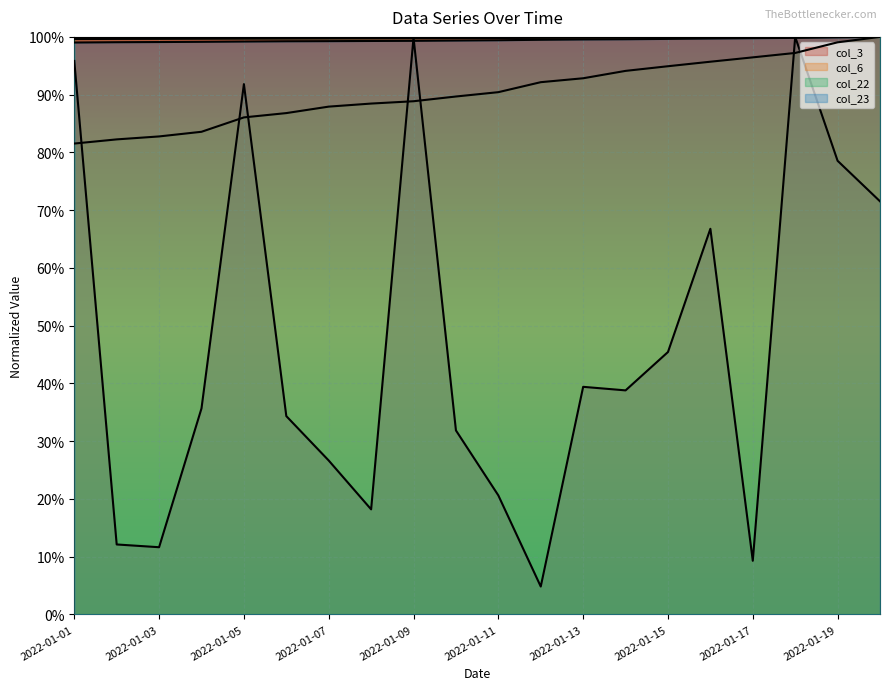

Rank the categories by col_22 value from lowest to highest.

2022-01-01, 2022-01-02, 2022-01-03, 2022-01-04, 2022-01-05, 2022-01-06, 2022-01-07, 2022-01-08, 2022-01-09, 2022-01-10, 2022-01-11, 2022-01-12, 2022-01-13, 2022-01-14, 2022-01-15, 2022-01-16, 2022-01-17, 2022-01-18, 2022-01-19, 2022-01-20